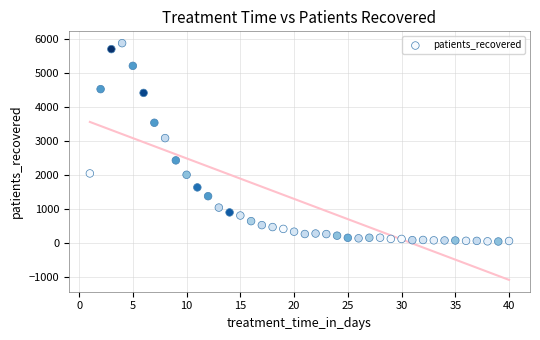

What Y value in the scatter plot is closest to 2951?

3075